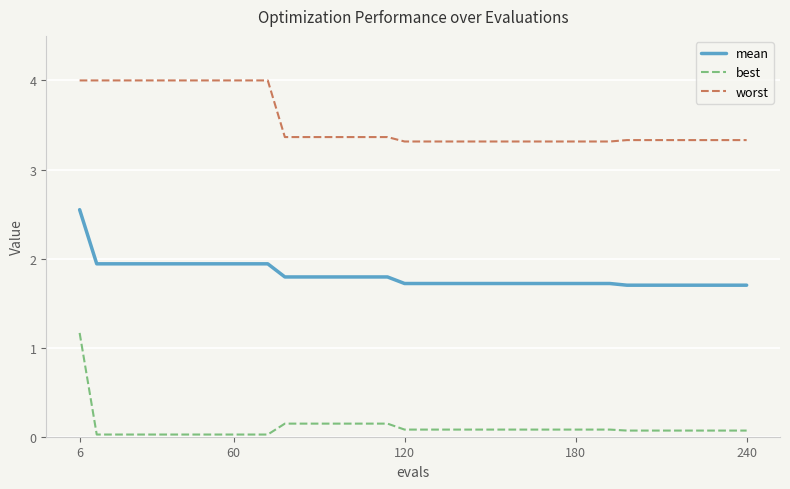

Rank the series by their average value, from lowest to highest.

best, mean, worst